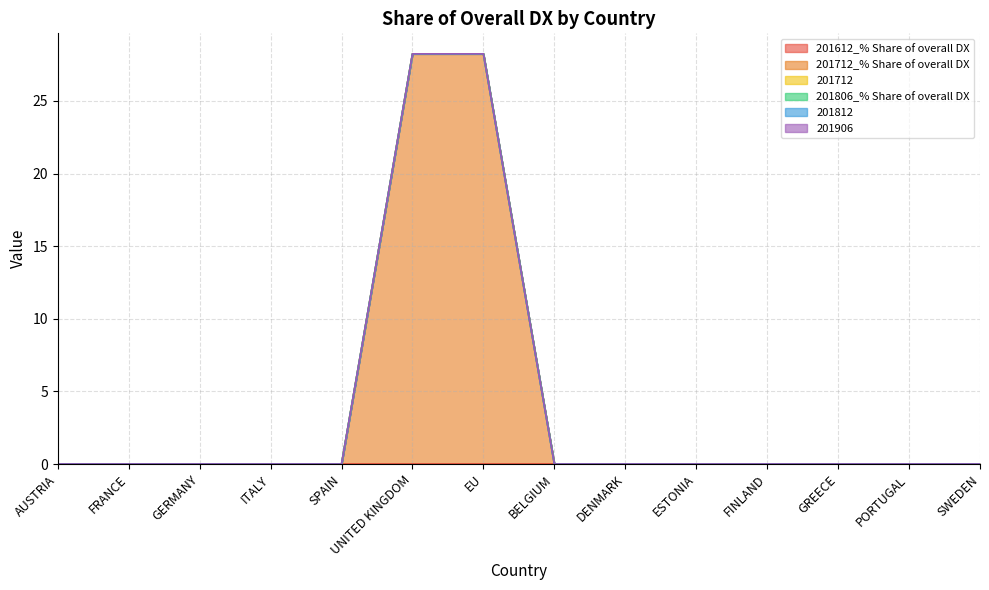

Reading left to right, list all the values displayed in this chart.

201612_% Share of overall DX: 0.0	0.0	0.0	0.0	0.0	0.0	0.0	0.0	0.0	0.0	0.0	0.0	0.0	0.0
201712_% Share of overall DX: 0.0	0.0	0.0	0.0	0.0	28.2	28.2	0.0	0.0	0.0	0.0	0.0	0.0	0.0
201712: 0.0	0.0	0.0	0.0	0.0	0.0	0.0	0.0	0.0	0.0	0.0	0.0	0.0	0.0
201806_% Share of overall DX: 0.0	0.0	0.0	0.0	0.0	0.0	0.0	0.0	0.0	0.0	0.0	0.0	0.0	0.0
201812: 0.0	0.0	0.0	0.0	0.0	0.0	0.0	0.0	0.0	0.0	0.0	0.0	0.0	0.0
201906: 0.0	0.0	0.0	0.0	0.0	0.0	0.0	0.0	0.0	0.0	0.0	0.0	0.0	0.0